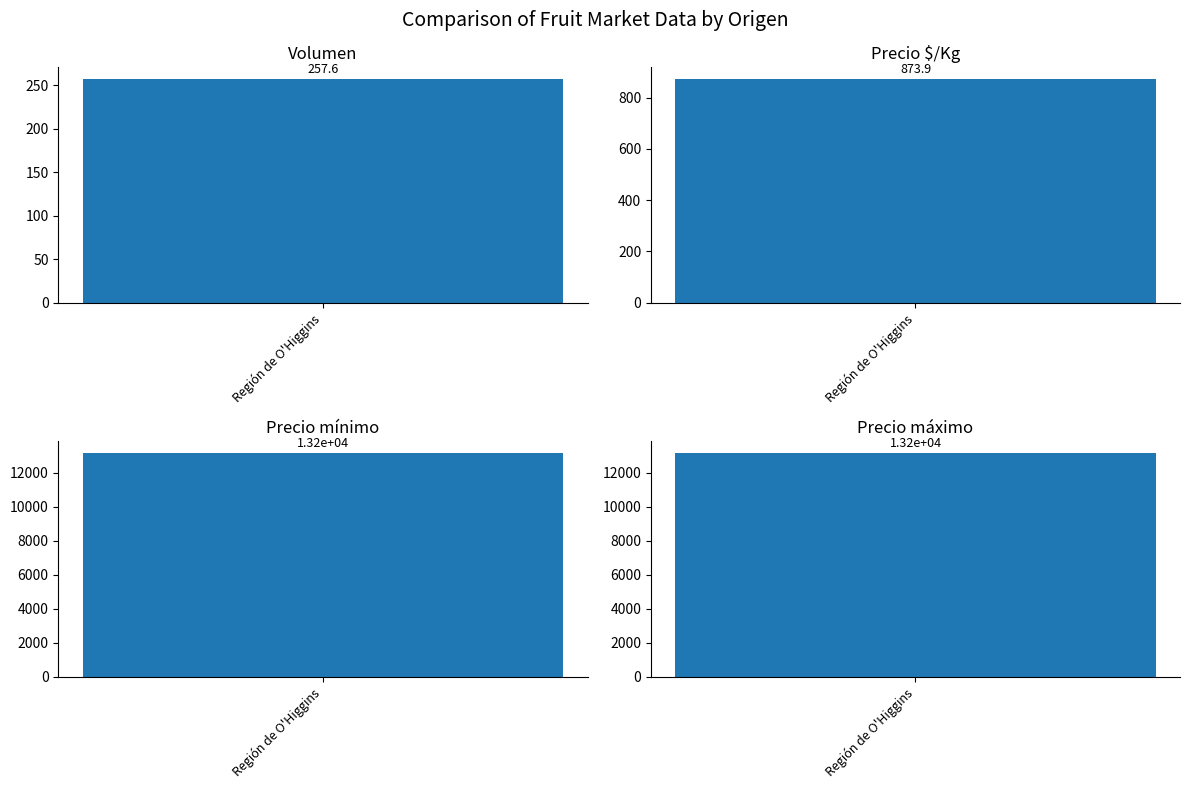

The value of Volumen at 20 is 200. True or false?

False